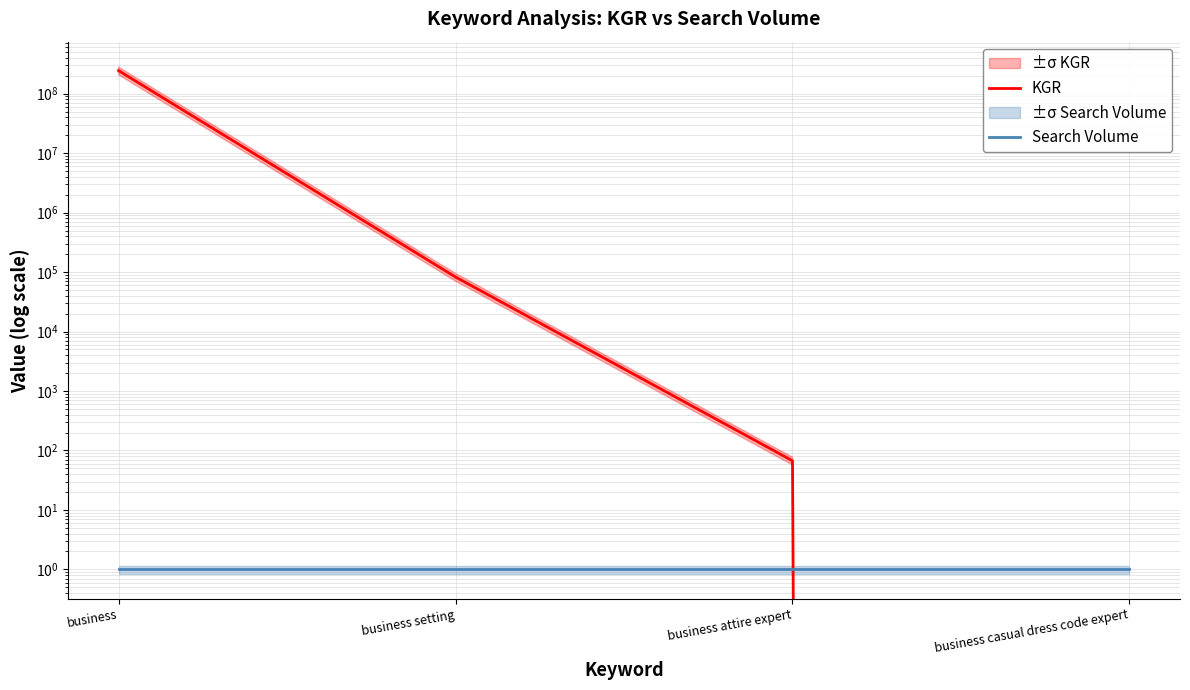

Is the value of Search Volume at business casual dress code expert greater than the value of KGR at business?

No